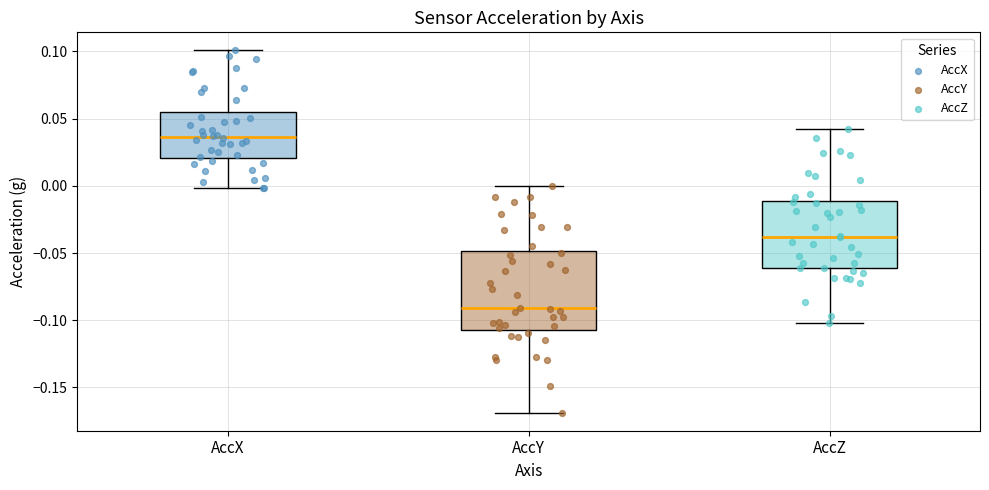

Reading left to right, read every box against the y-axis: the position of its median line, the range the box covers, and the ends of its whiskers. The values are not printed on the chart, so give them approximately, as read against the axis.

AccX: median 0.035, box 0.020 to 0.055, whiskers 0.000 to 0.100
AccY: median -0.090, box -0.105 to -0.050, whiskers -0.170 to 0.000
AccZ: median -0.040, box -0.060 to -0.010, whiskers -0.100 to 0.040